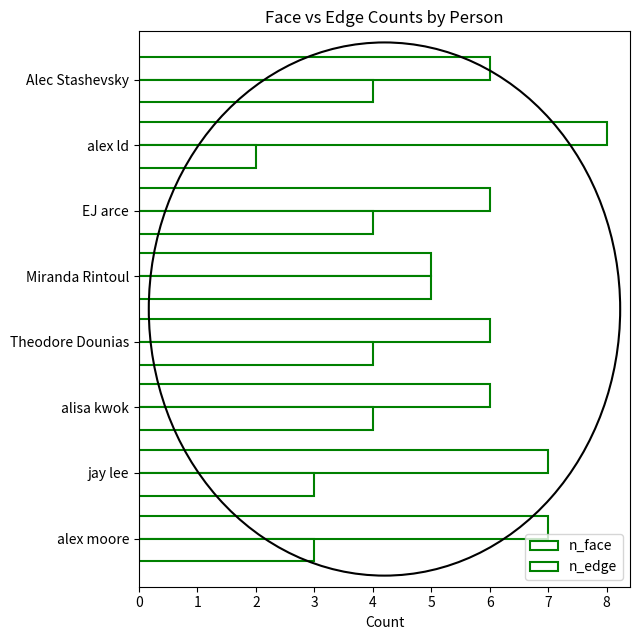

What is the smallest value displayed?

2